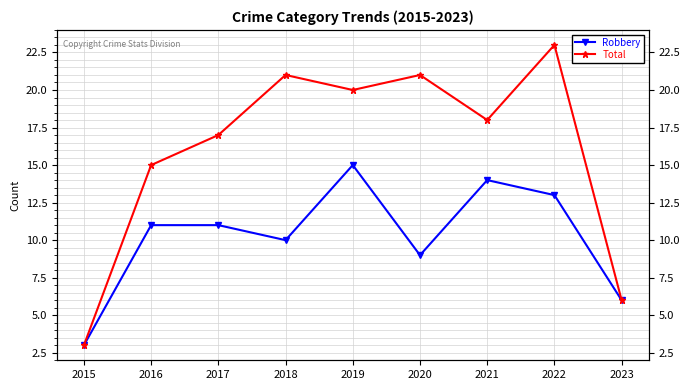

What is the sum of the Robbery values at 2017 and 2021?

25